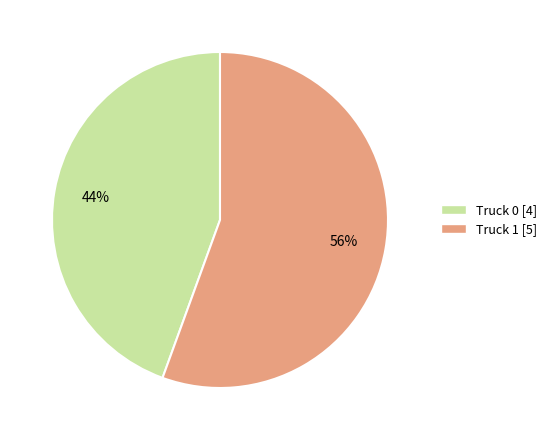

Combined, do Truck 0 and Truck 1 account for over 50%?

Yes